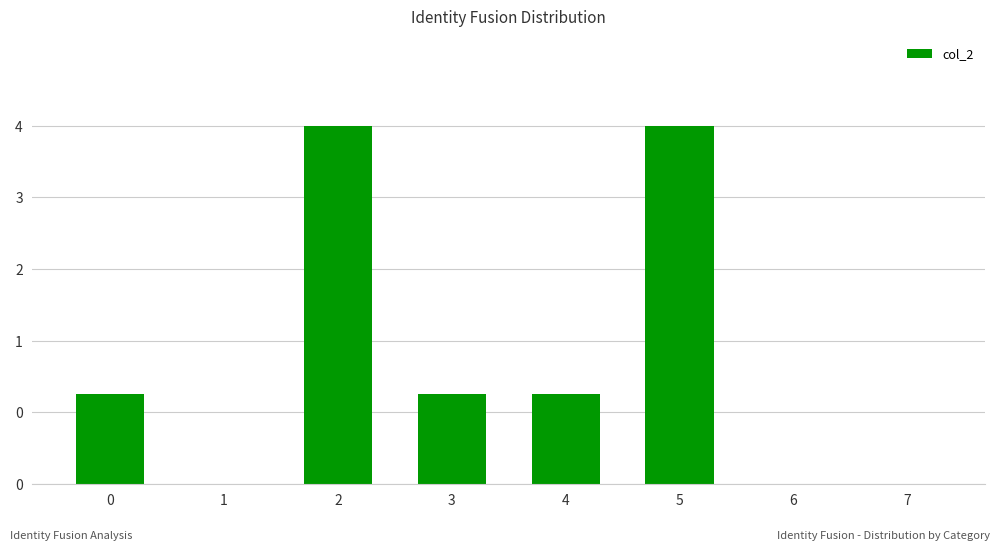

Is it true that the value at 0 is 1?

True